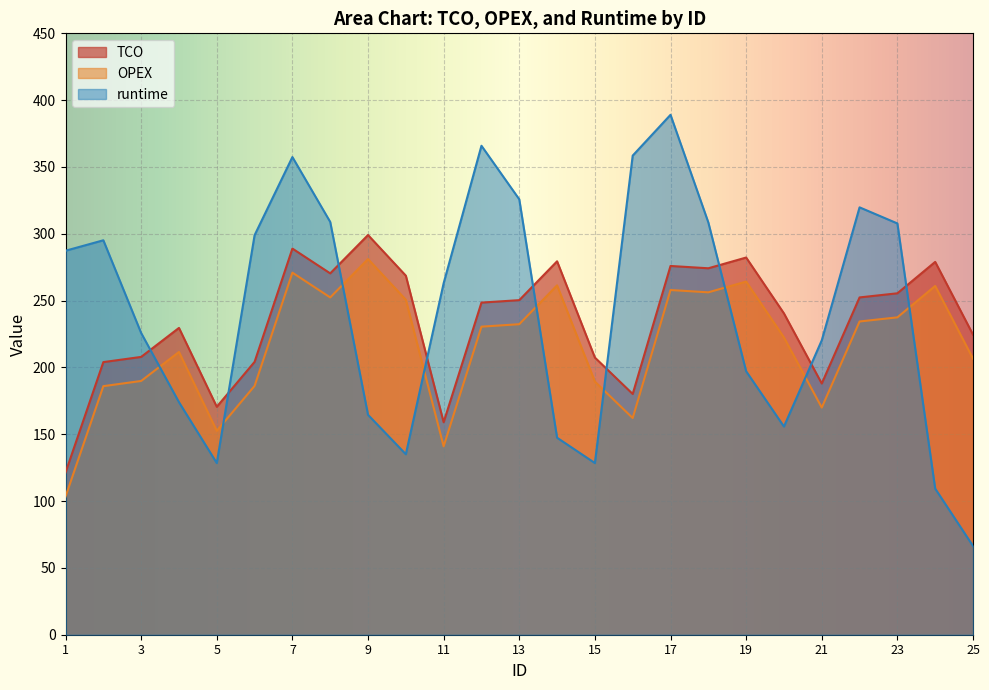

At how many categories does at least one series exceed 96?

25